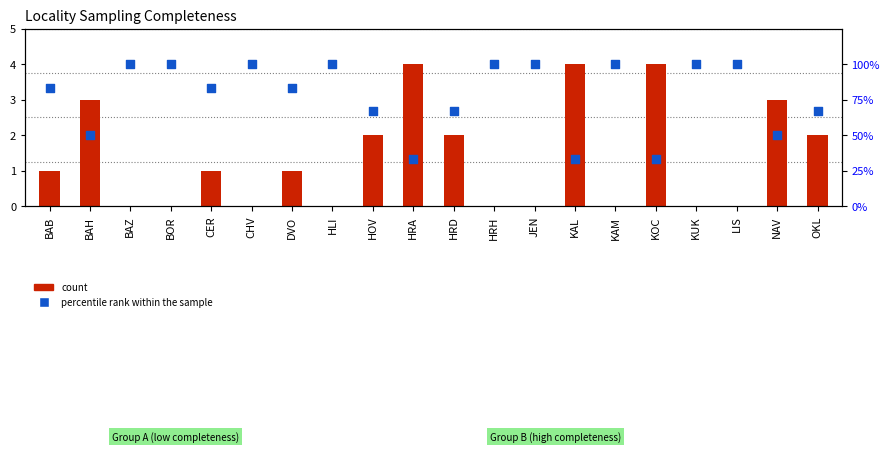

Which series reaches the maximum Y coordinate?

percentile rank within the sample